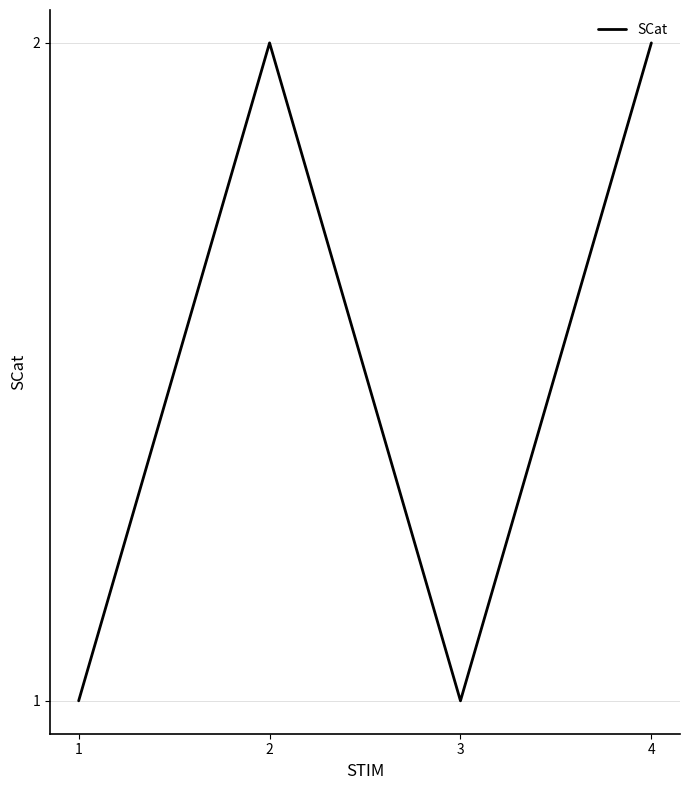

How many distinct data groups are displayed?

1